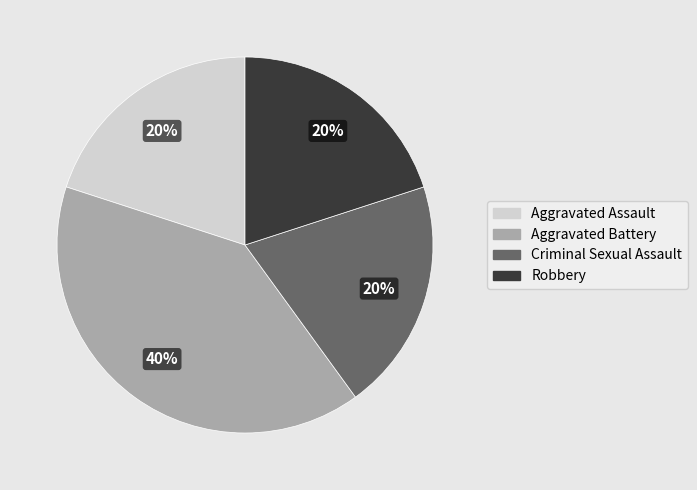

Count the number of slices in the pie.

4